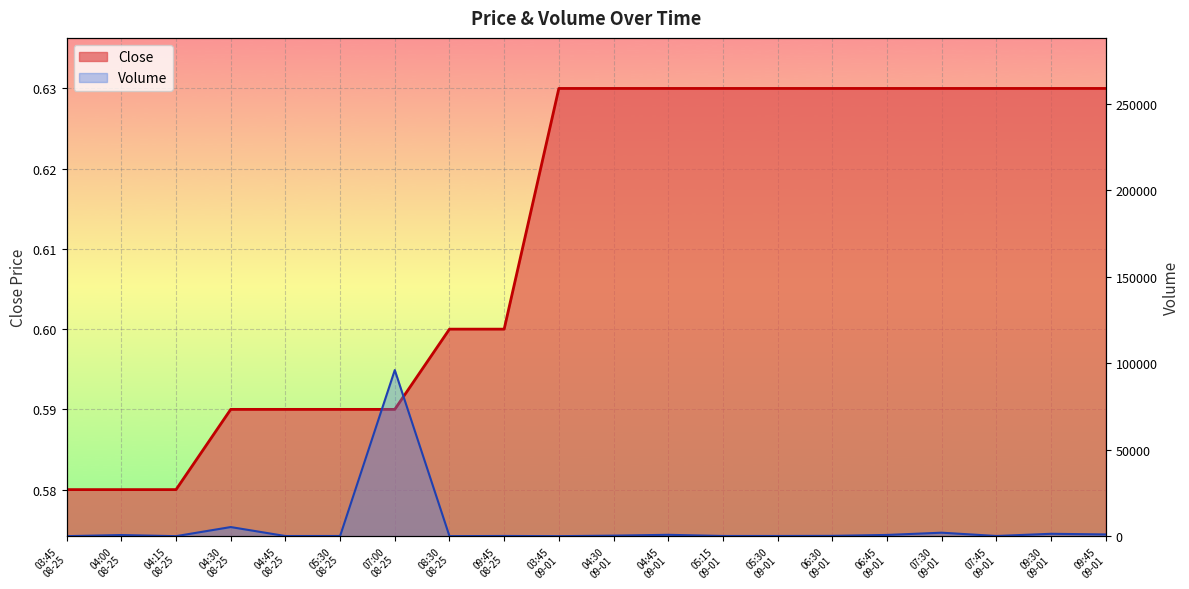

How many times do Close and Volume cross each other?

5